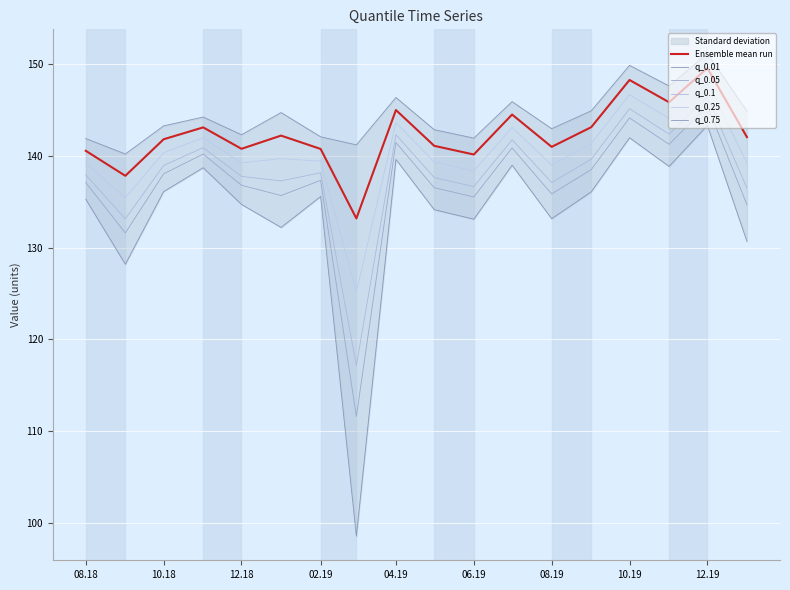

The q_0.1 series shows 77.1 at 12.19. True or false?

False